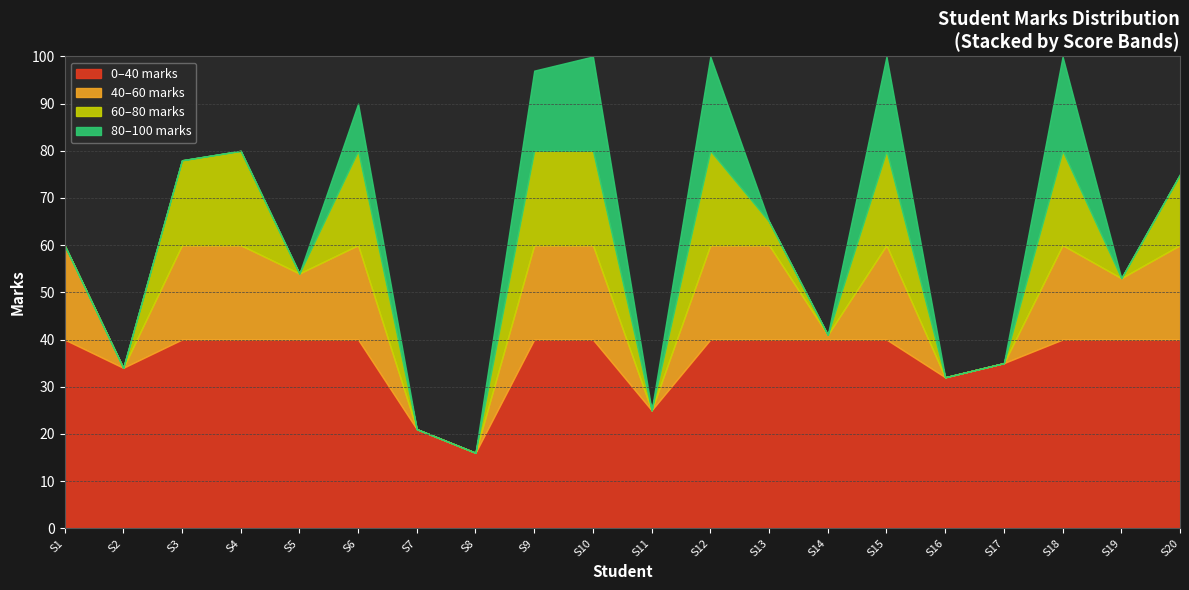

Does the chart display data point markers on the line(s)?

No